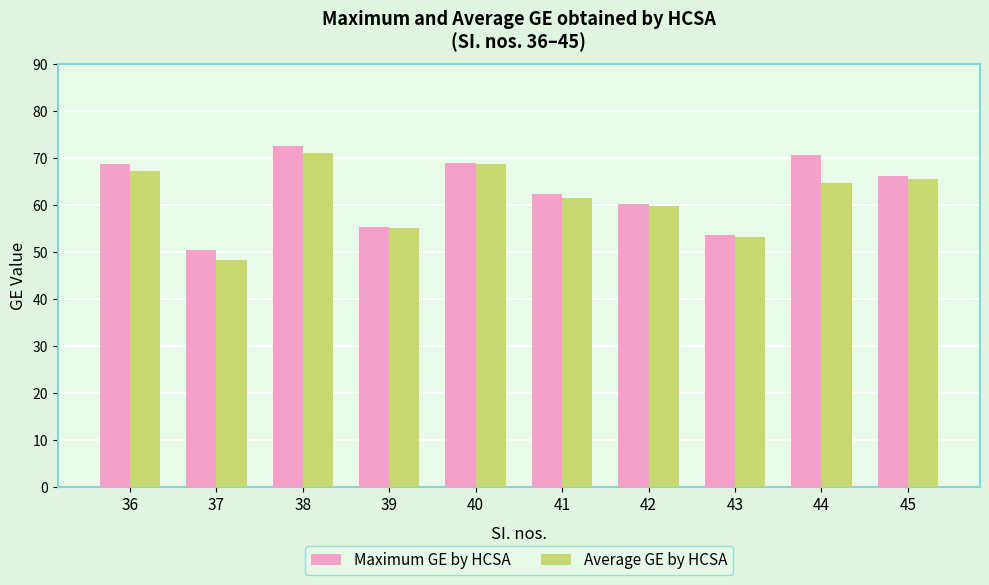

Which series changed the most between 40 and 43?

Average GE by HCSA